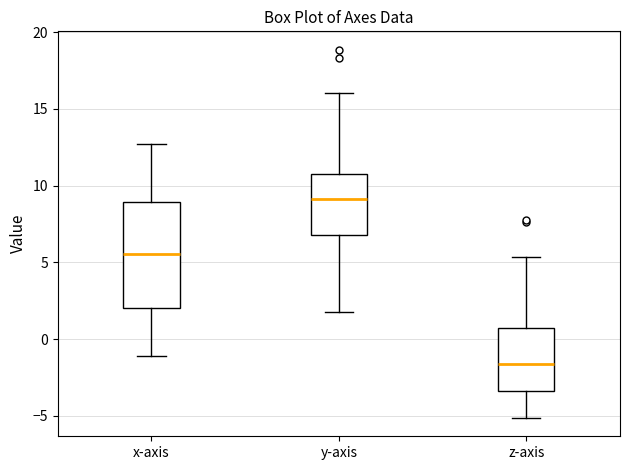

Where does the lower whisker of the box for y-axis end on the y-axis? The values are not printed on the chart, so give them approximately, as read against the axis.

2.0